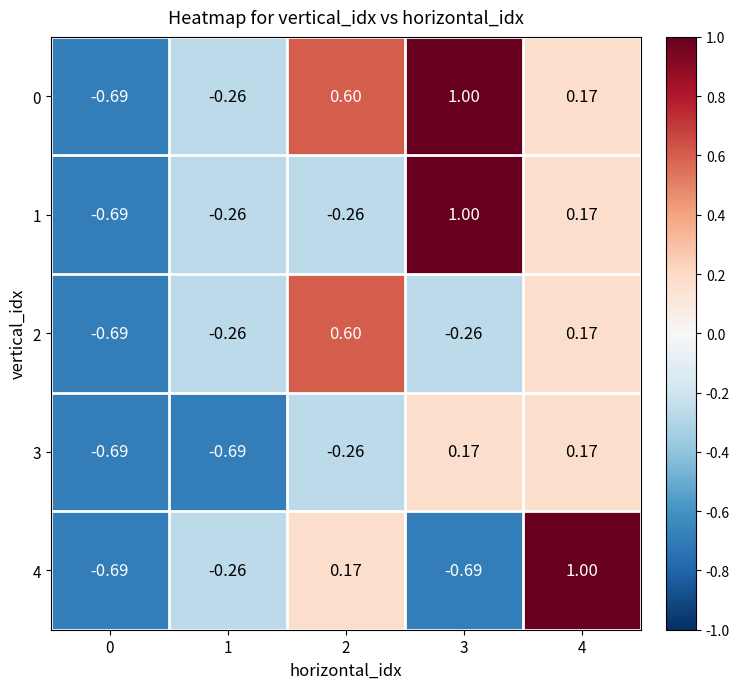

How many values in 2 are above zero?

2